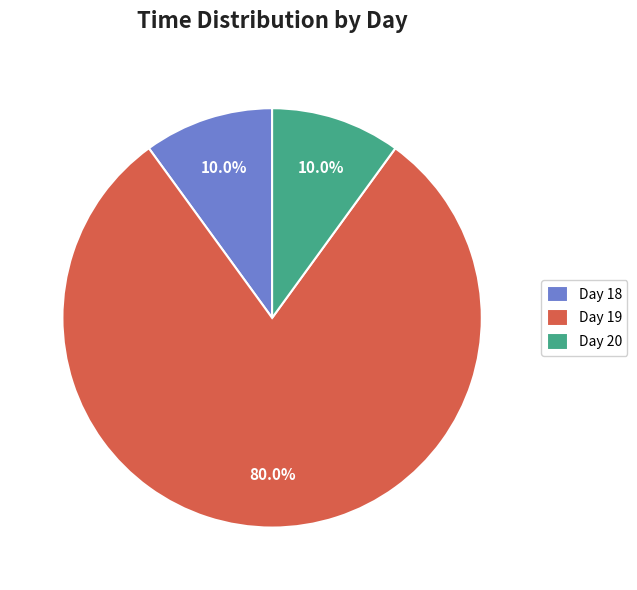

What is the largest slice in the pie chart?

Day 19